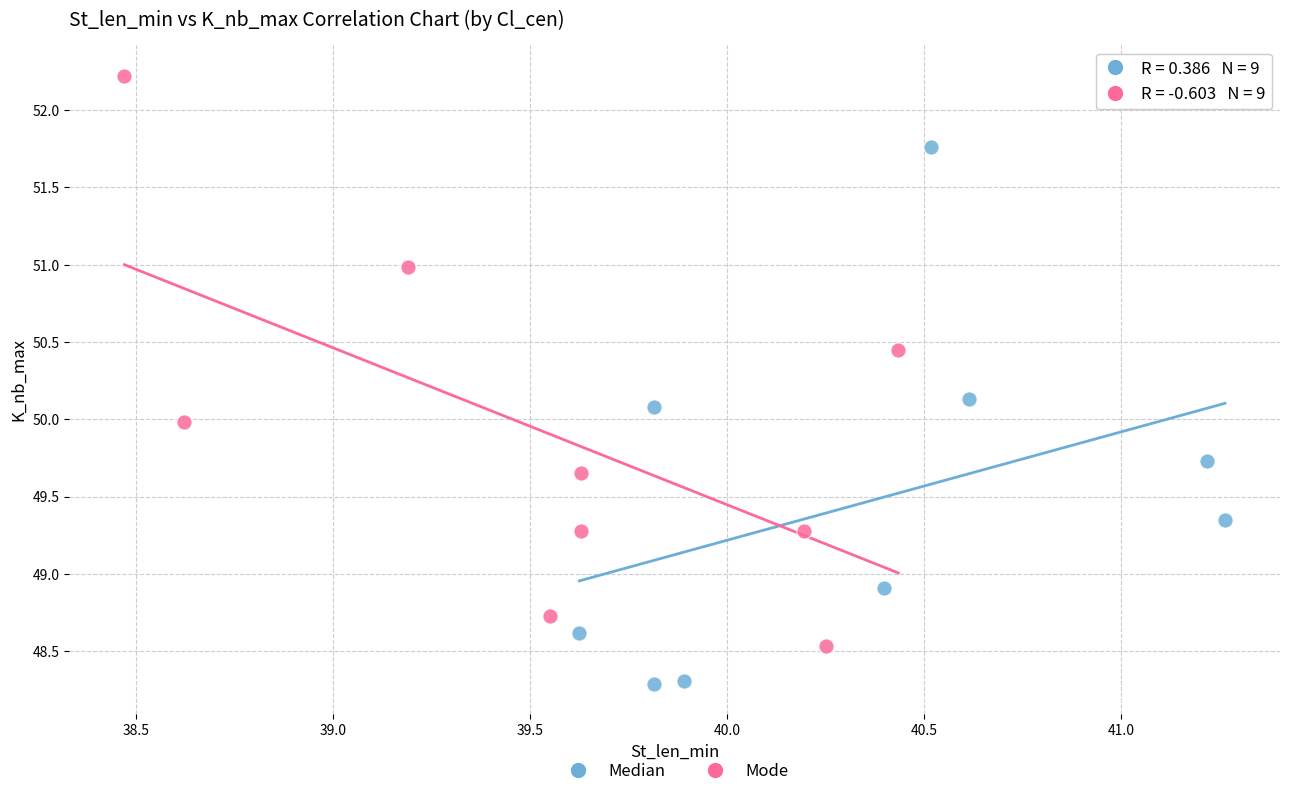

Which series reaches the maximum Y coordinate?

Mode